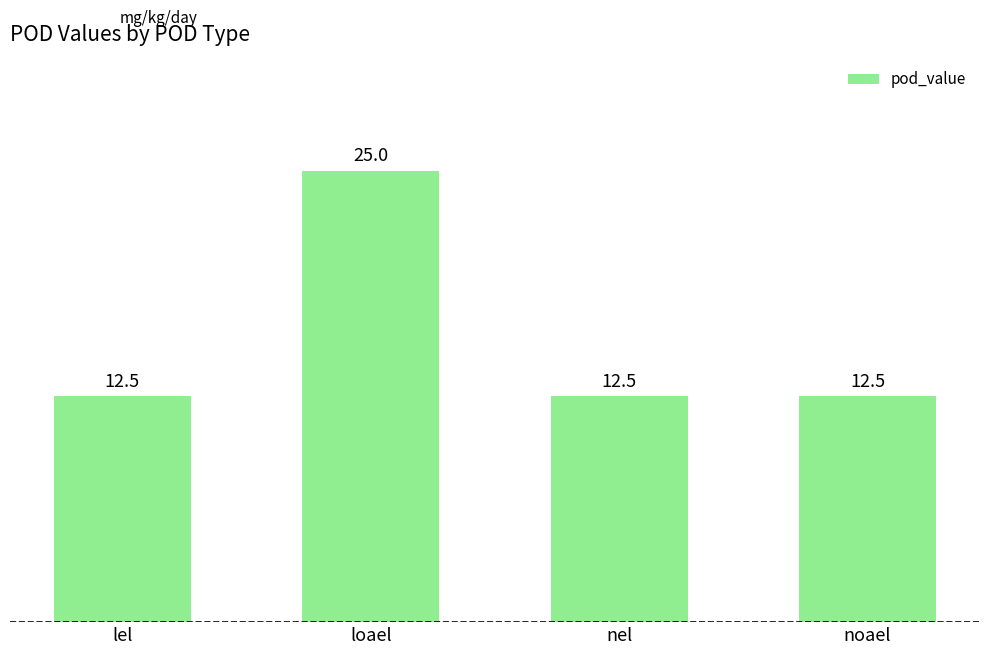

What is the sum of all values?

62.5